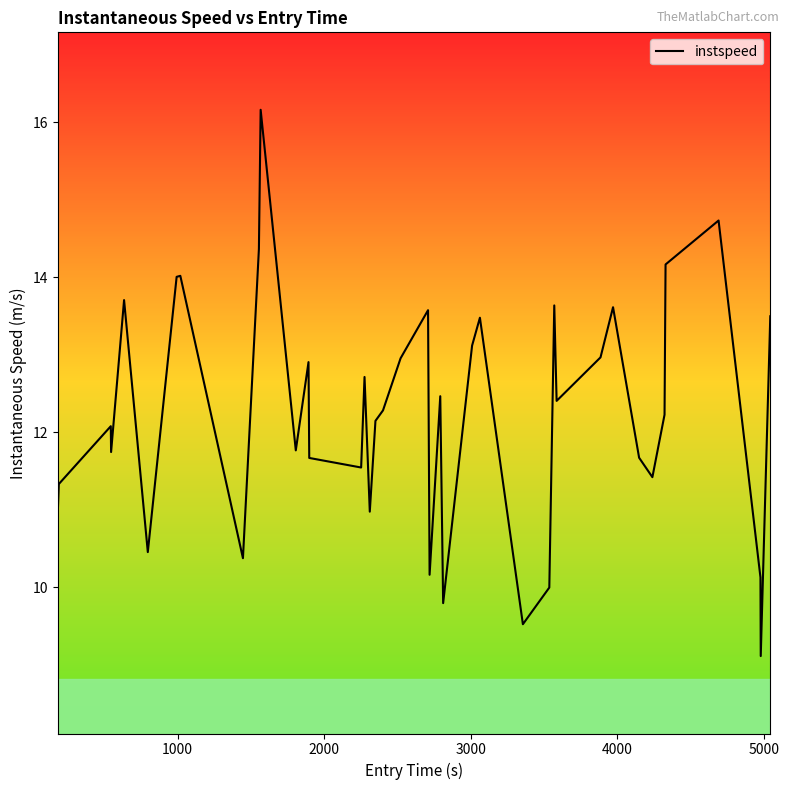

What is the smallest value displayed?

9.1